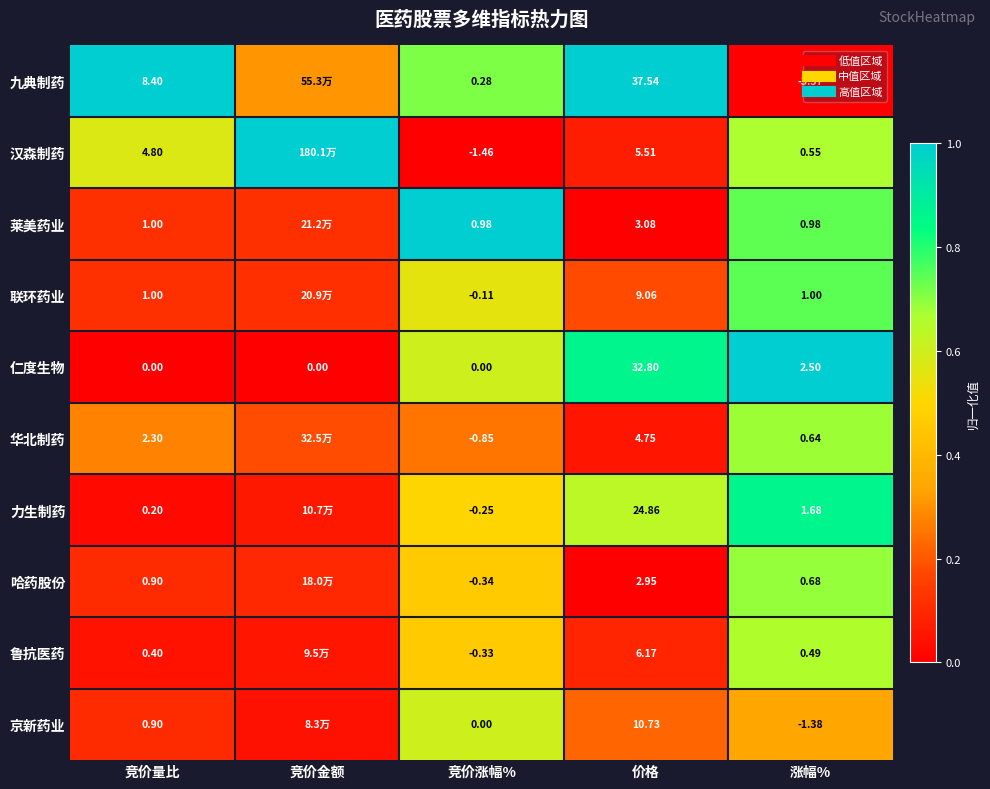

At how many categories does at least one series exceed 0?

5